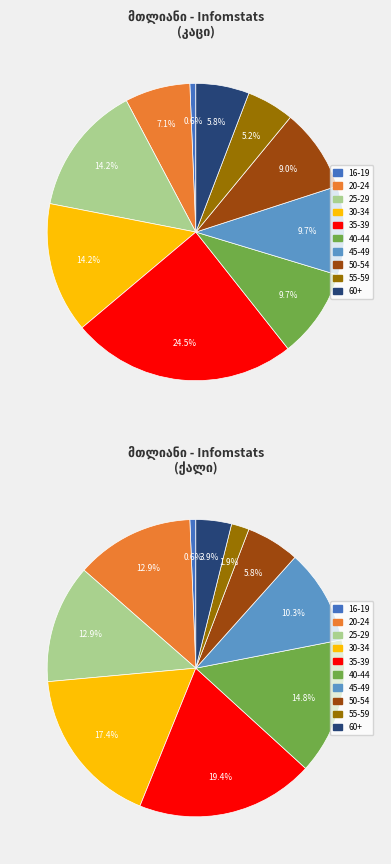

To the nearest percent, what is the average slice percentage?

10%